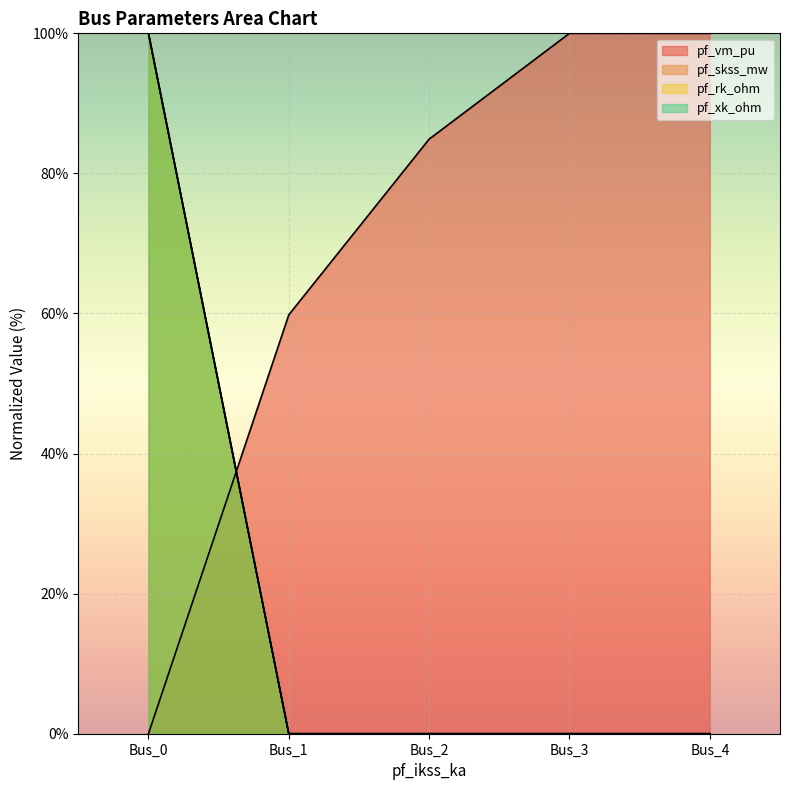

Which series has the largest total across all categories?

pf_vm_pu